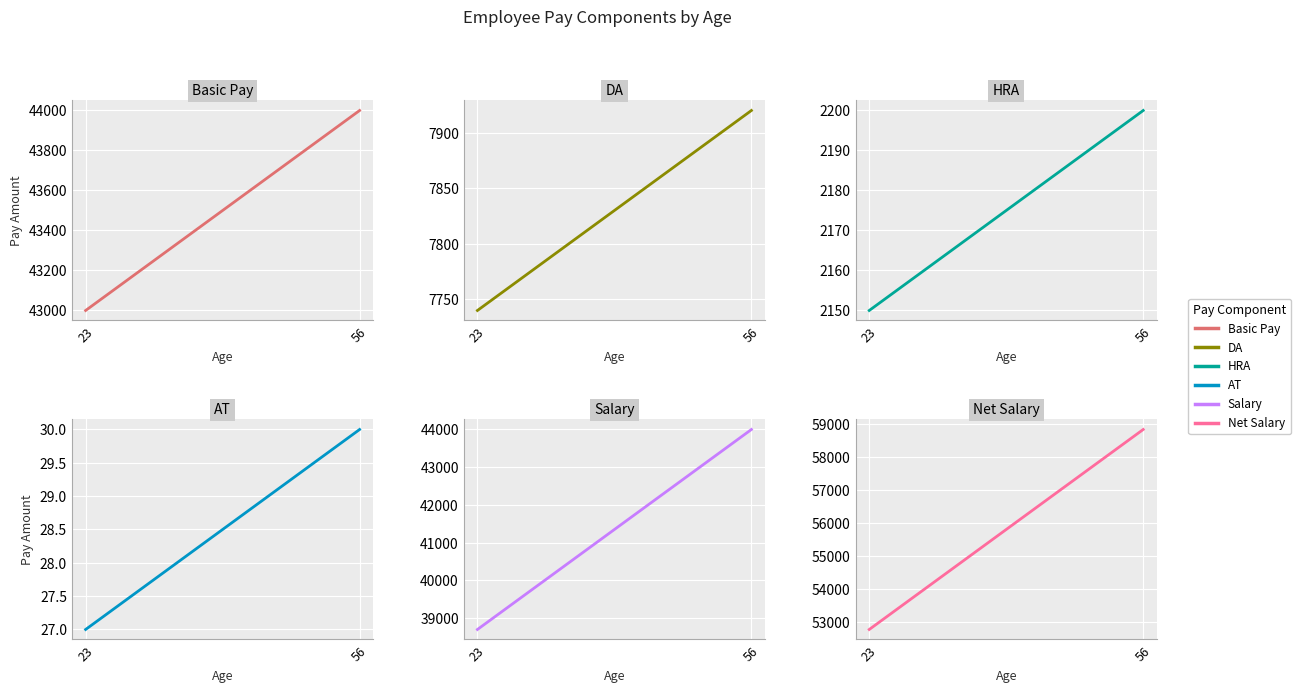

True or false: Basic Pay has a value of 44000.0 at 56.

True